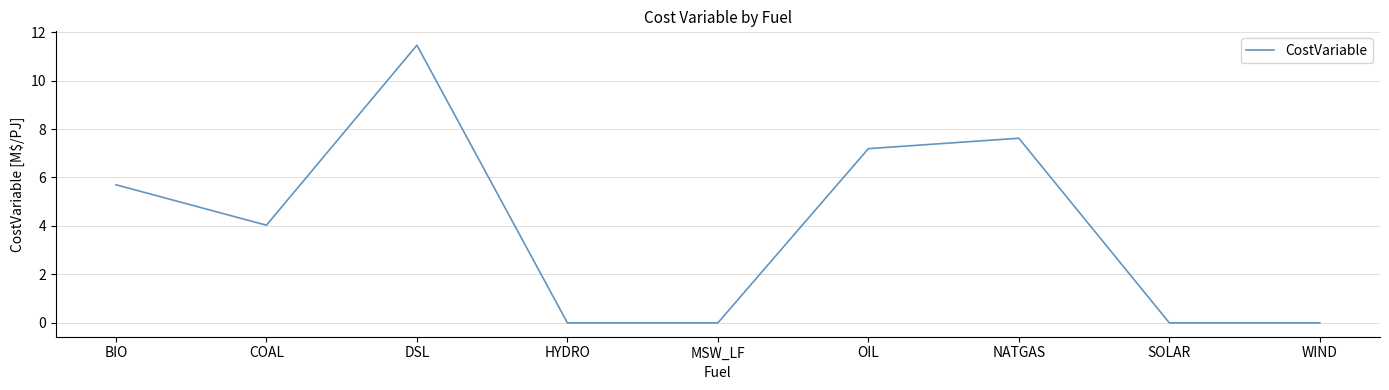

Where is the data nearest to the value 5?

BIO